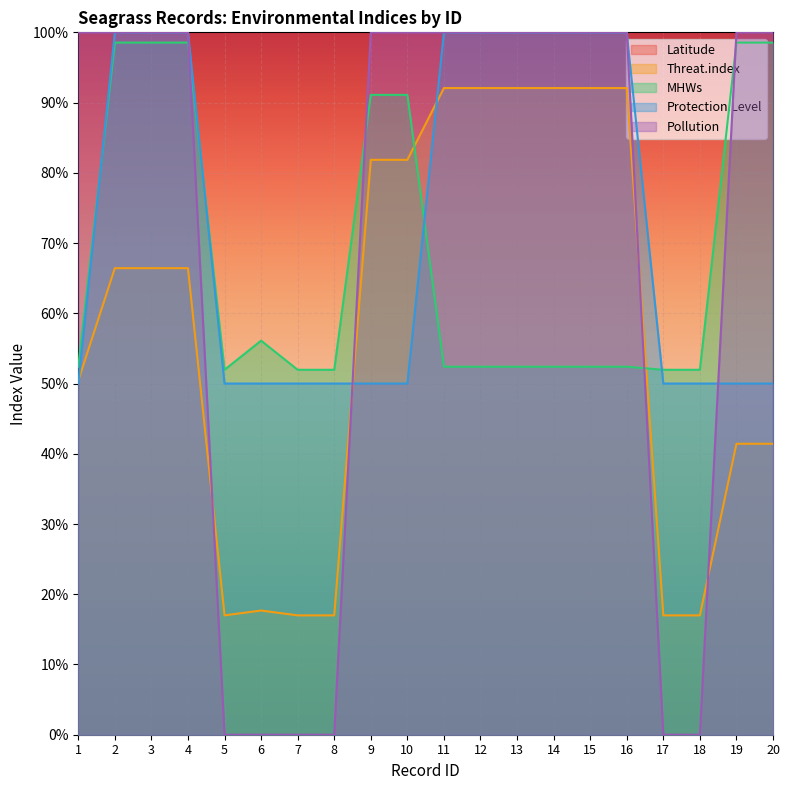

True or false: MHWs has a value of 0.5 at 12.

True